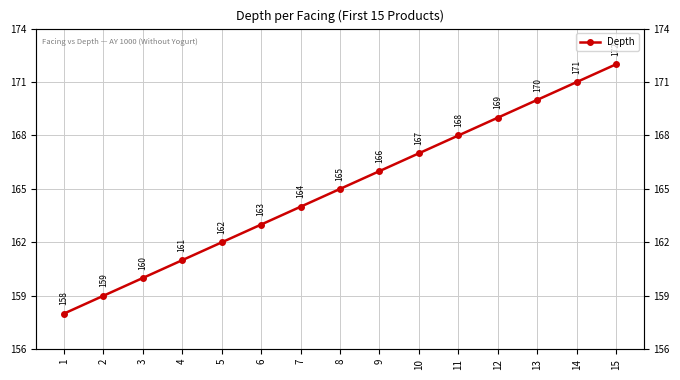

Count the number of values greater than 165.

7